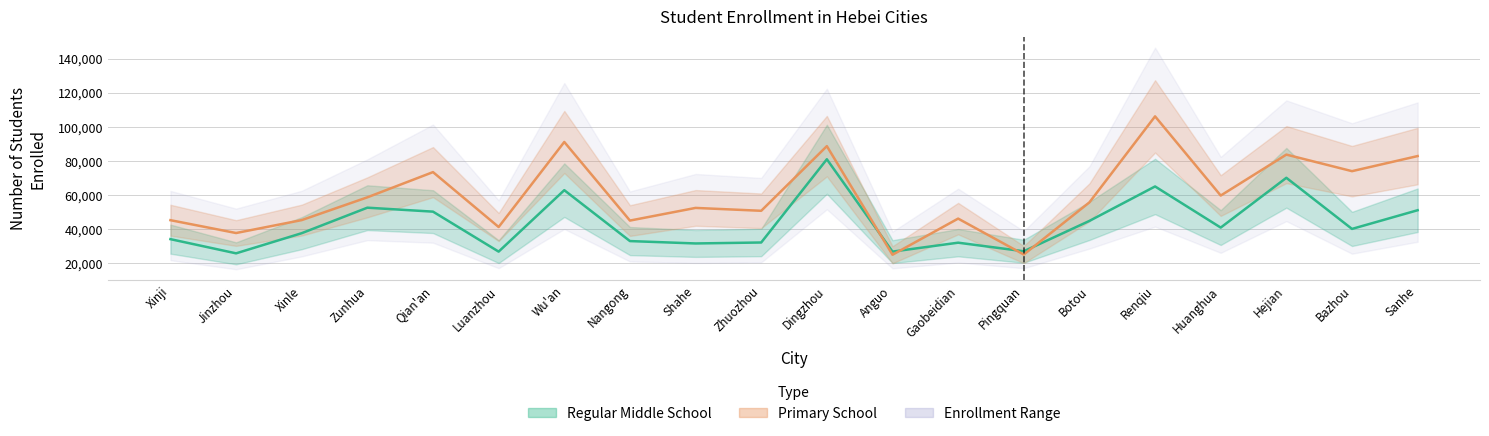

In Primary School, how many points are lower than both neighbors (excluding endpoints)?

8